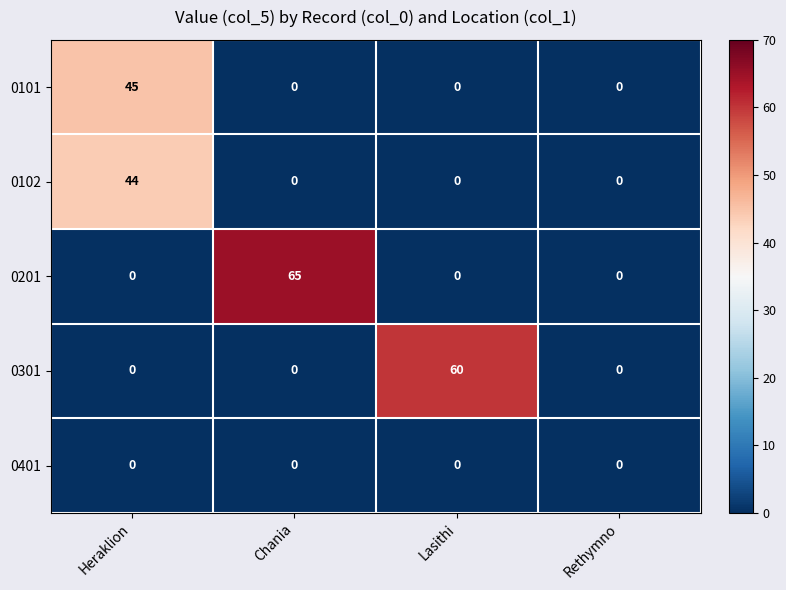

How many data points does each series have?

4